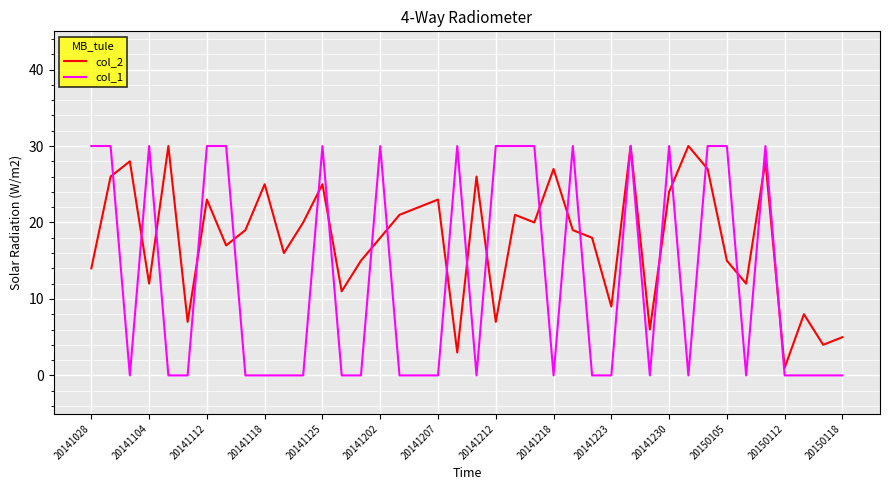

Which series has the largest total across all categories?

col_2